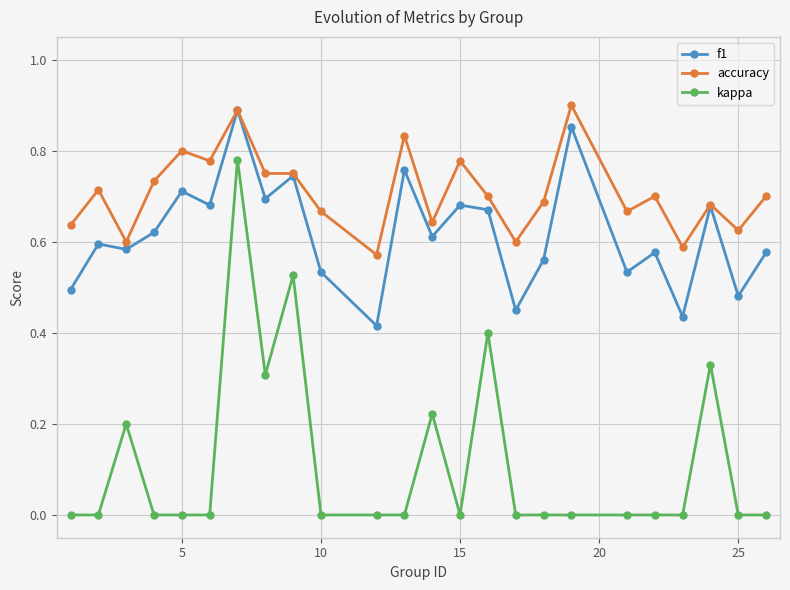

Which series has the largest range (max minus min)?

kappa